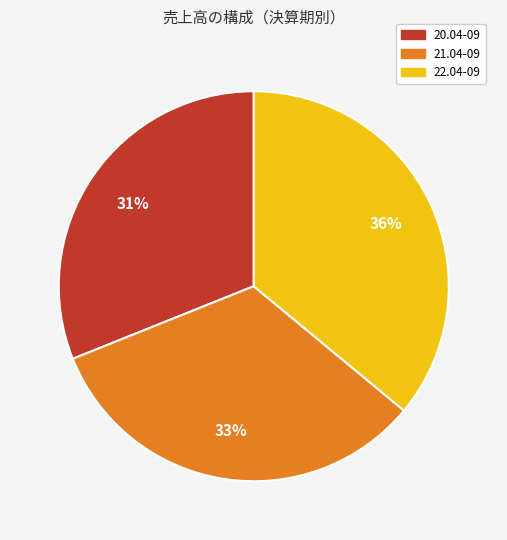

Rank the categories by value from highest to lowest.

22.04-09, 21.04-09, 20.04-09